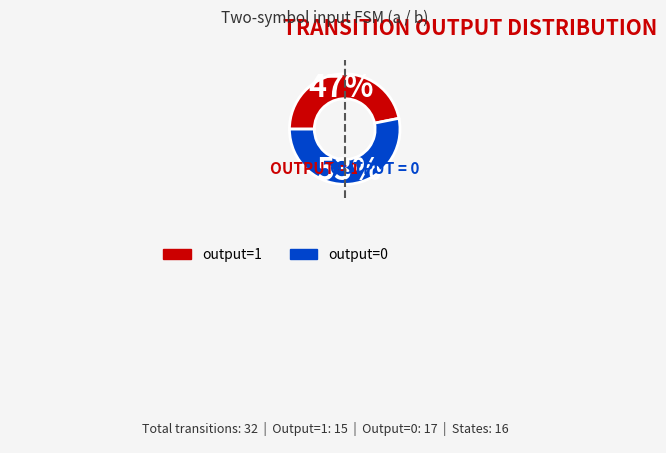

Between output=1 and output=0, which is larger?

output=0